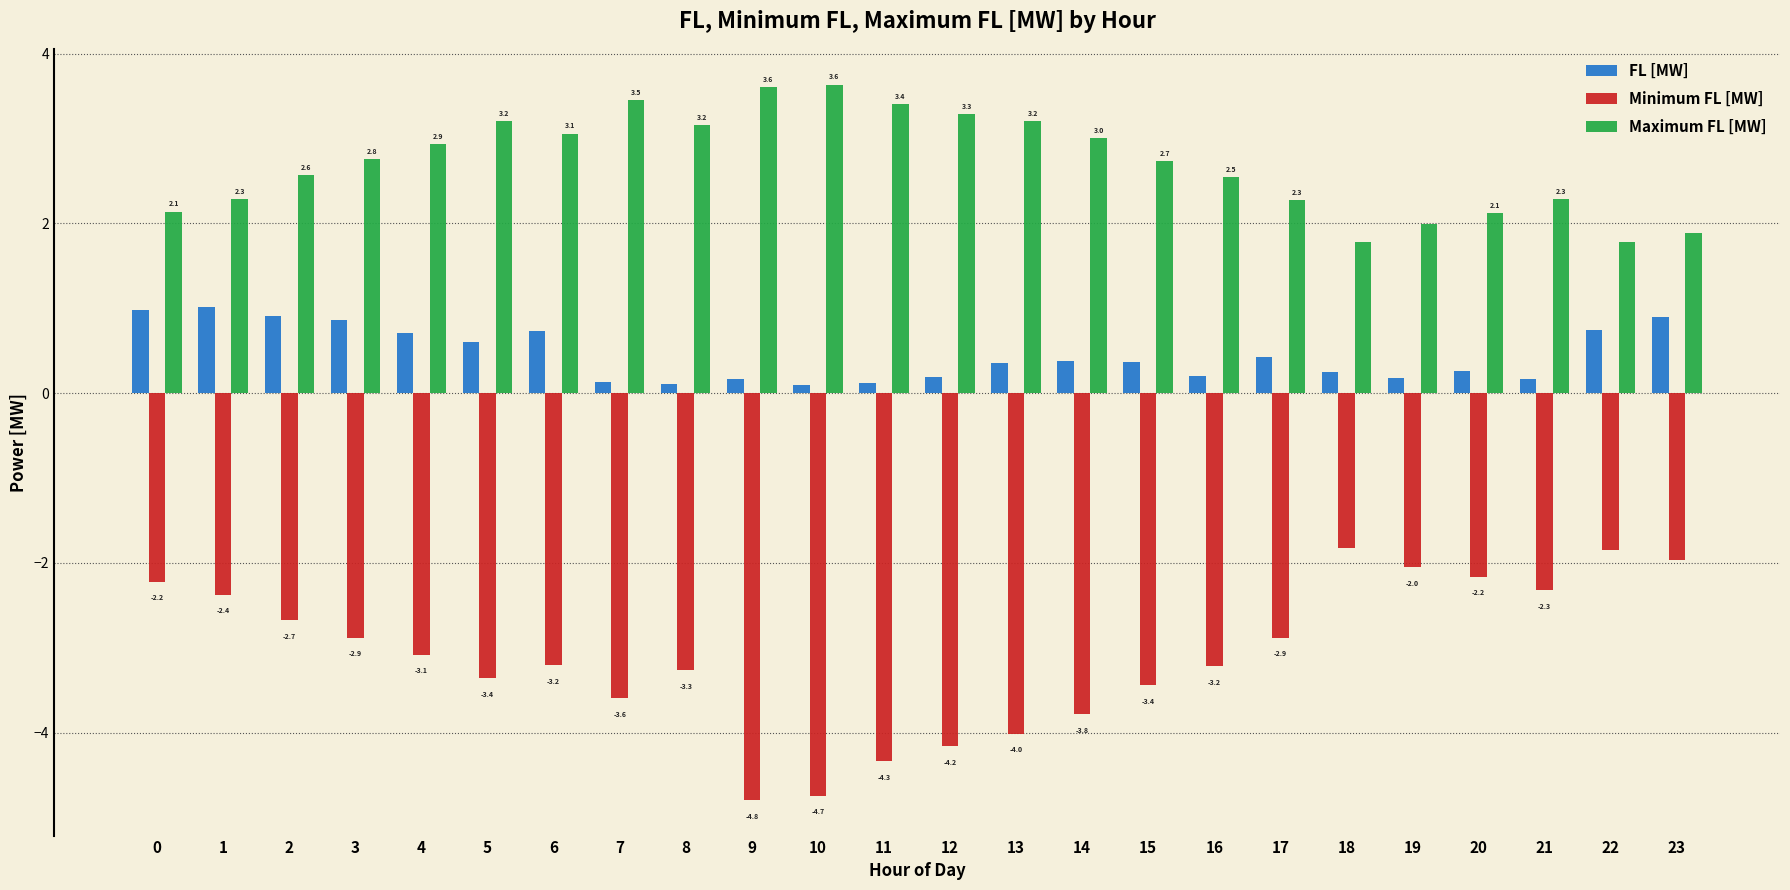

What is the approximate value of Minimum FL [MW] at 19?

-2.0